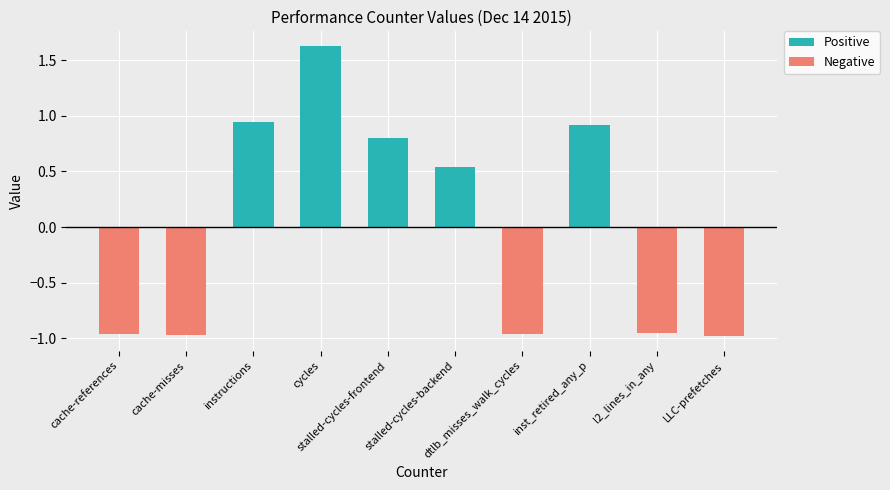

What is the average value of the Negative series?

-1.0